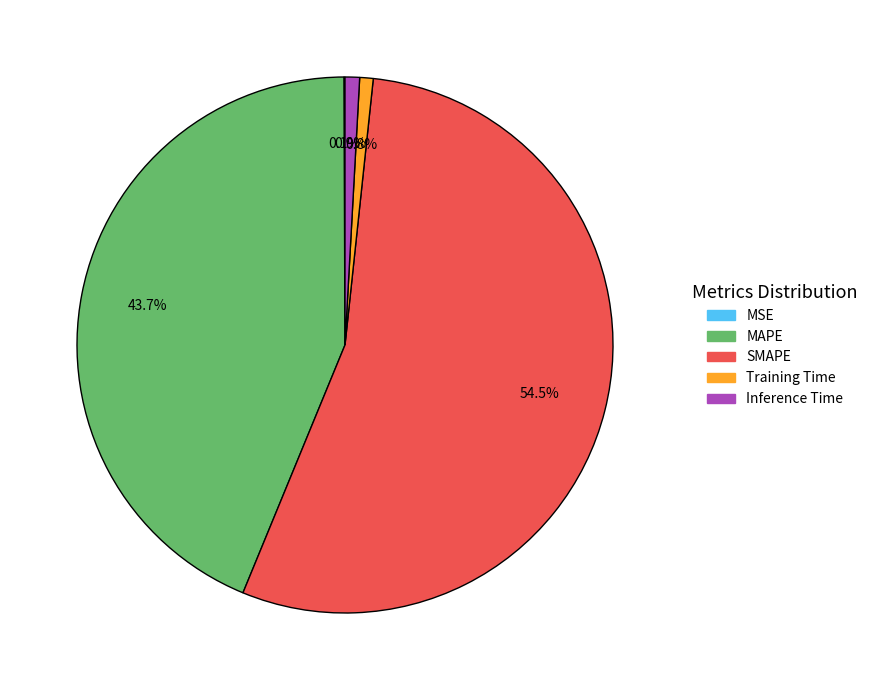

Which has a higher value, Inference Time or SMAPE?

SMAPE